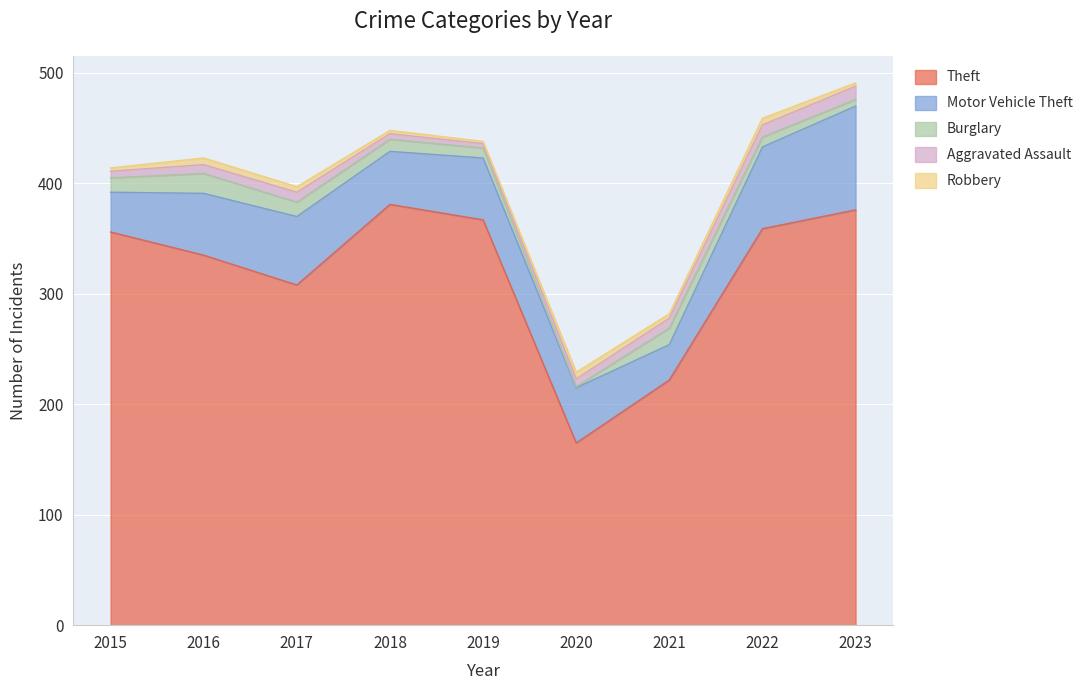

What is the difference between the Robbery values at 2017 and 2018?

2